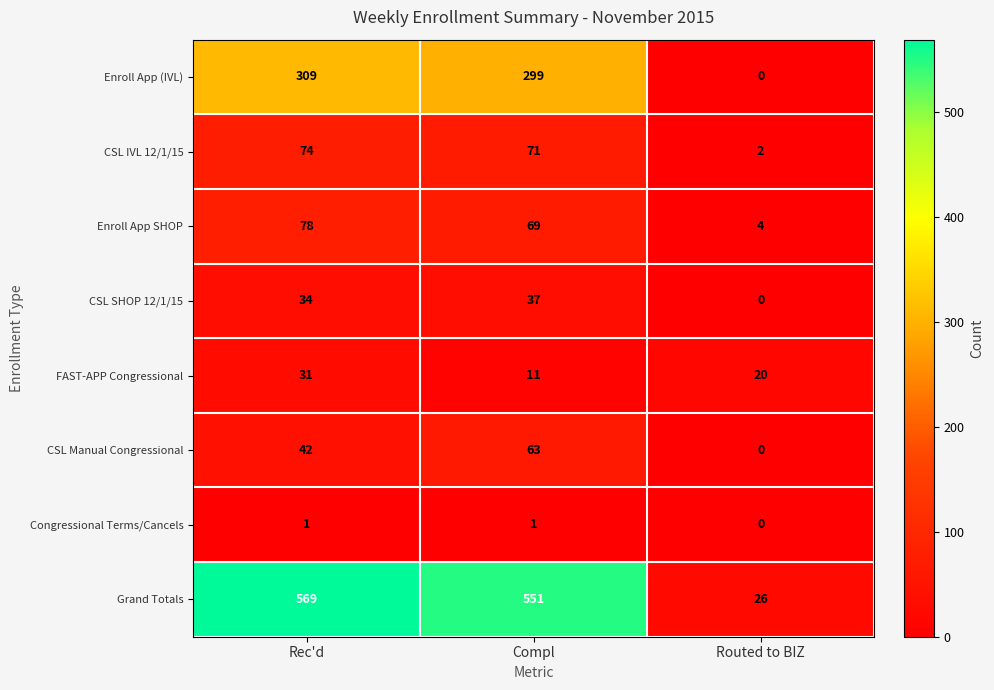

Which category has the lowest value across all series?

Routed to BIZ